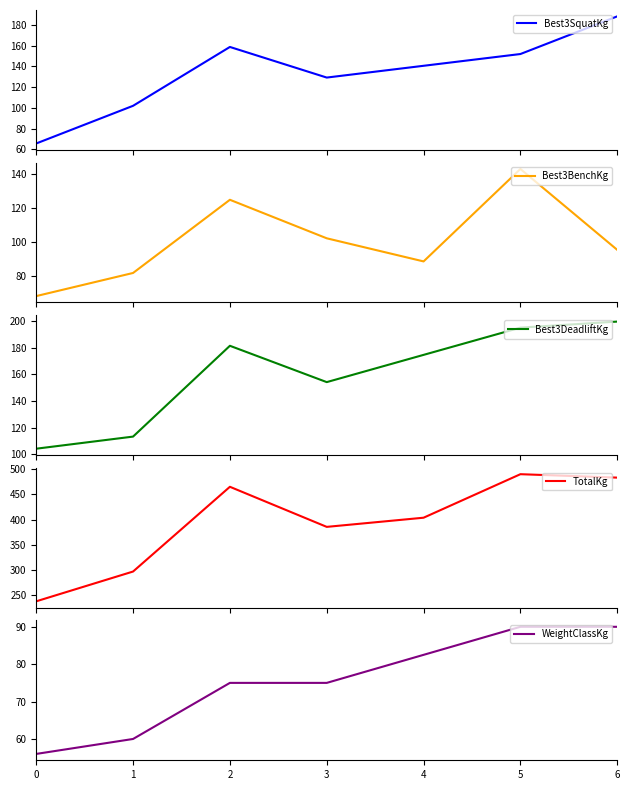

Reading right to left, extract all data points from this chart.

Best3SquatKg: 188.2	151.9	140.6	129.3	158.8	102.1	65.8
Best3BenchKg: 95.2	142.9	88.5	102.1	124.7	81.7	68.0
Best3DeadliftKg: 199.6	195.0	174.6	154.2	181.4	113.4	104.3
TotalKg: 483.1	489.9	403.7	385.6	464.9	297.1	238.1
WeightClassKg: 90.0	90.0	82.5	75.0	75.0	60.0	56.0